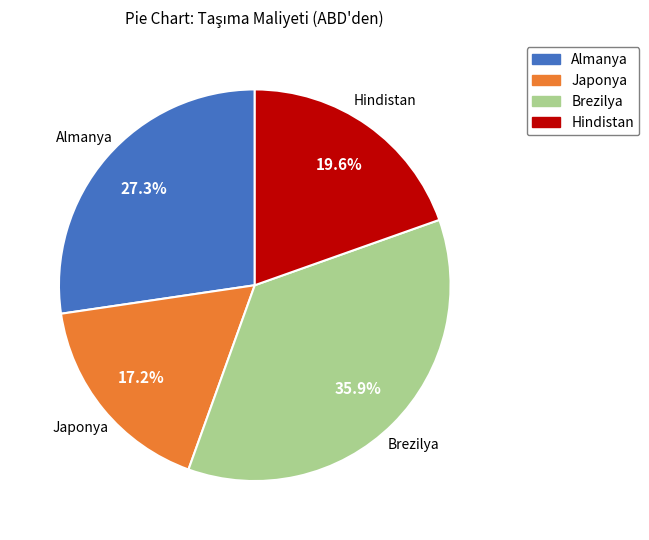

Which has a higher value, Japonya or Hindistan?

Hindistan